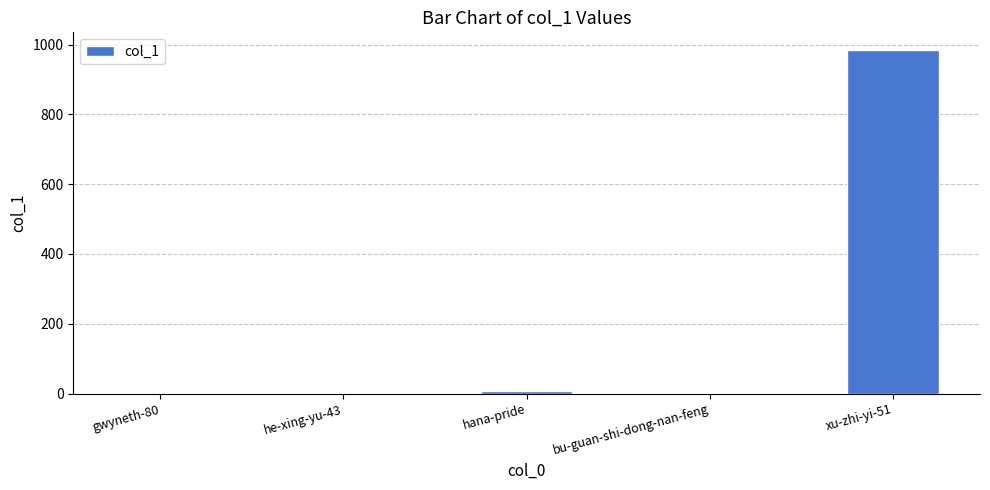

True or false: the data shows 986 at xu-zhi-yi-51.

True